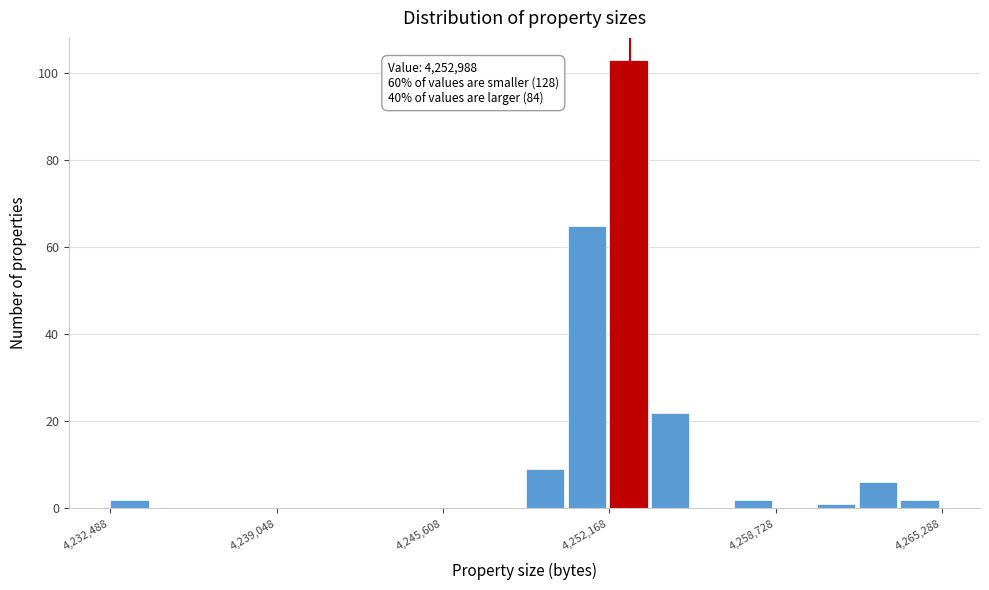

Read against the x-axis, roughly where is the centre of the tallest bar?

4253000